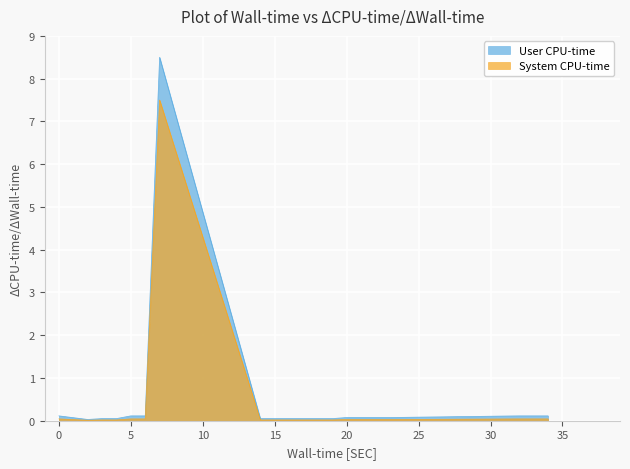

What is the difference between the maximum and minimum values in the System CPU-time series?

7.5